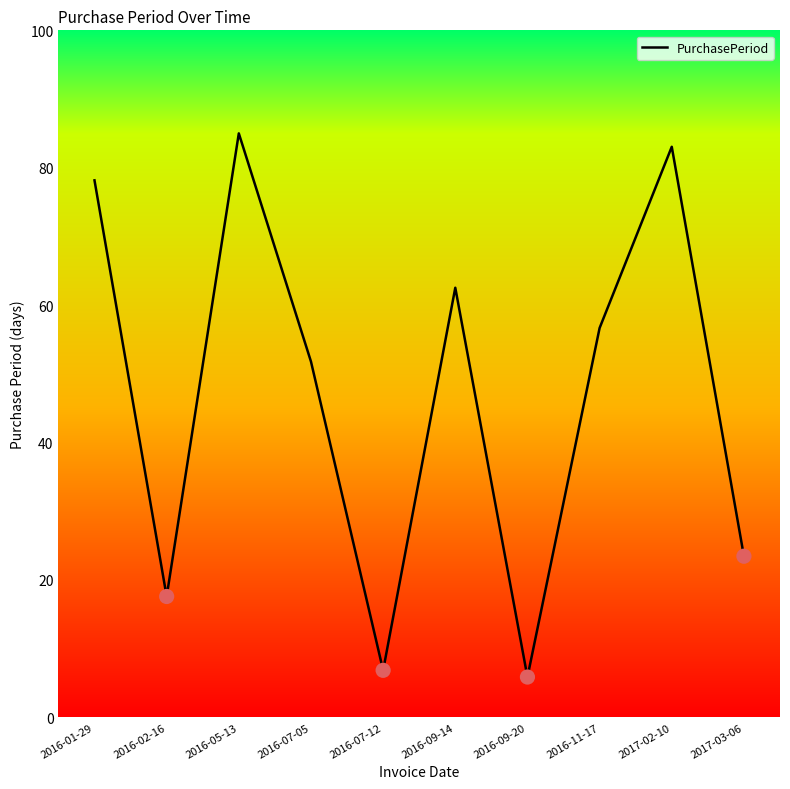

What is the ratio of the value at 2016-07-12 to the value at 2016-09-14?

0.1